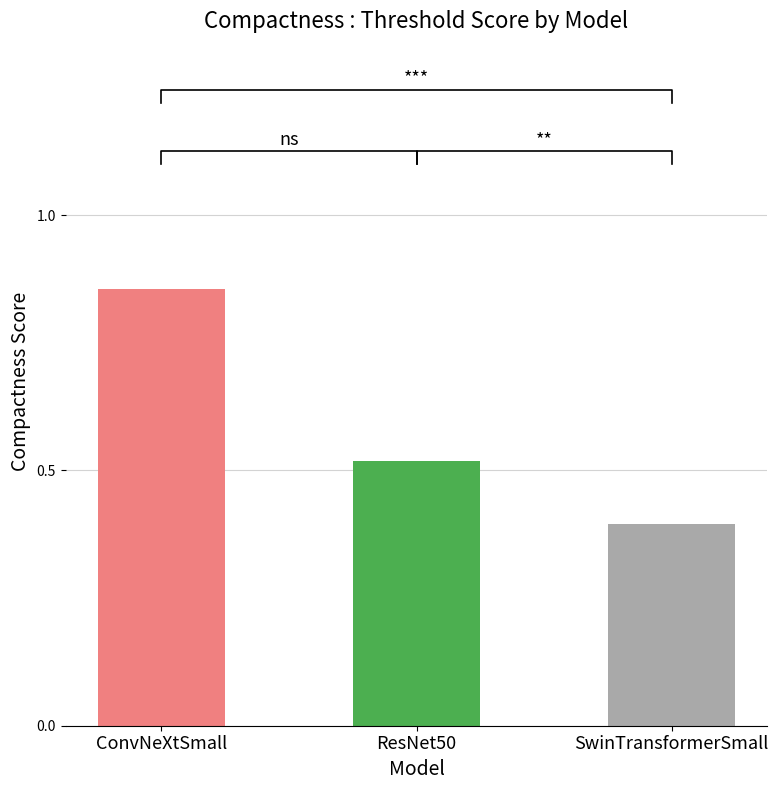

Does the chart contain stacked bars?

No